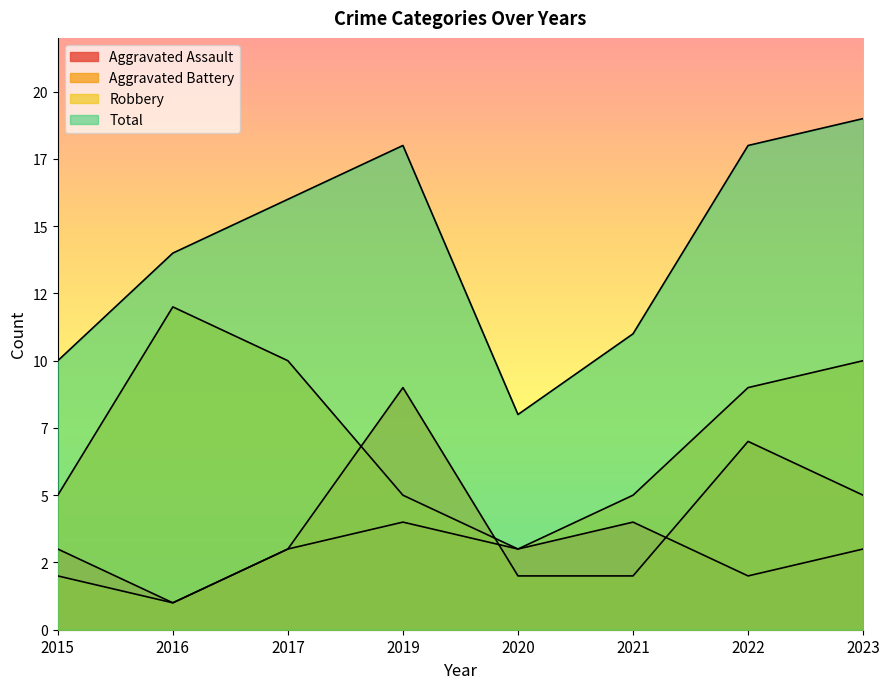

Which label corresponds to the smallest value in the chart?

2016